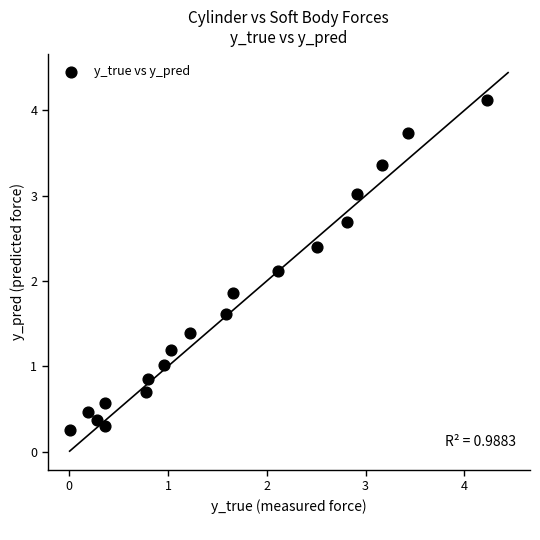

What is the range of X values (max minus min)?

4.2